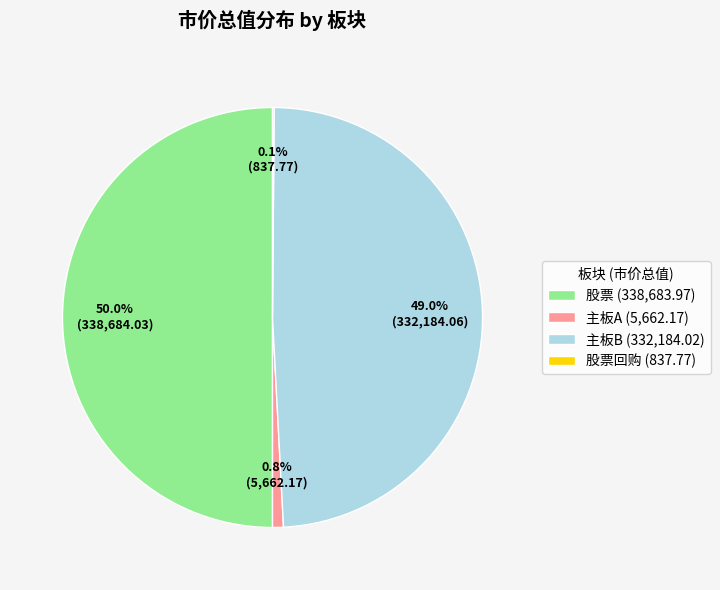

What percentage is NOT represented by 主板B (332,184.02)?

51.0%